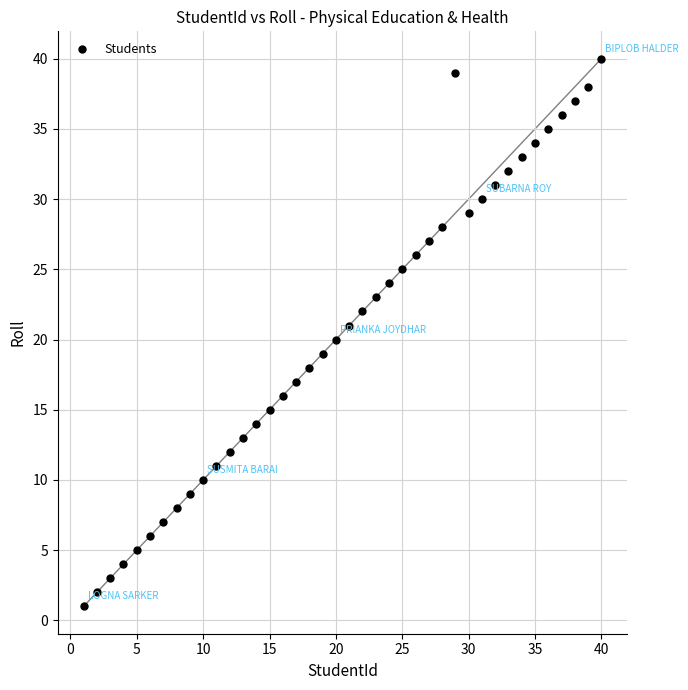

What is the range of X values (max minus min)?

39